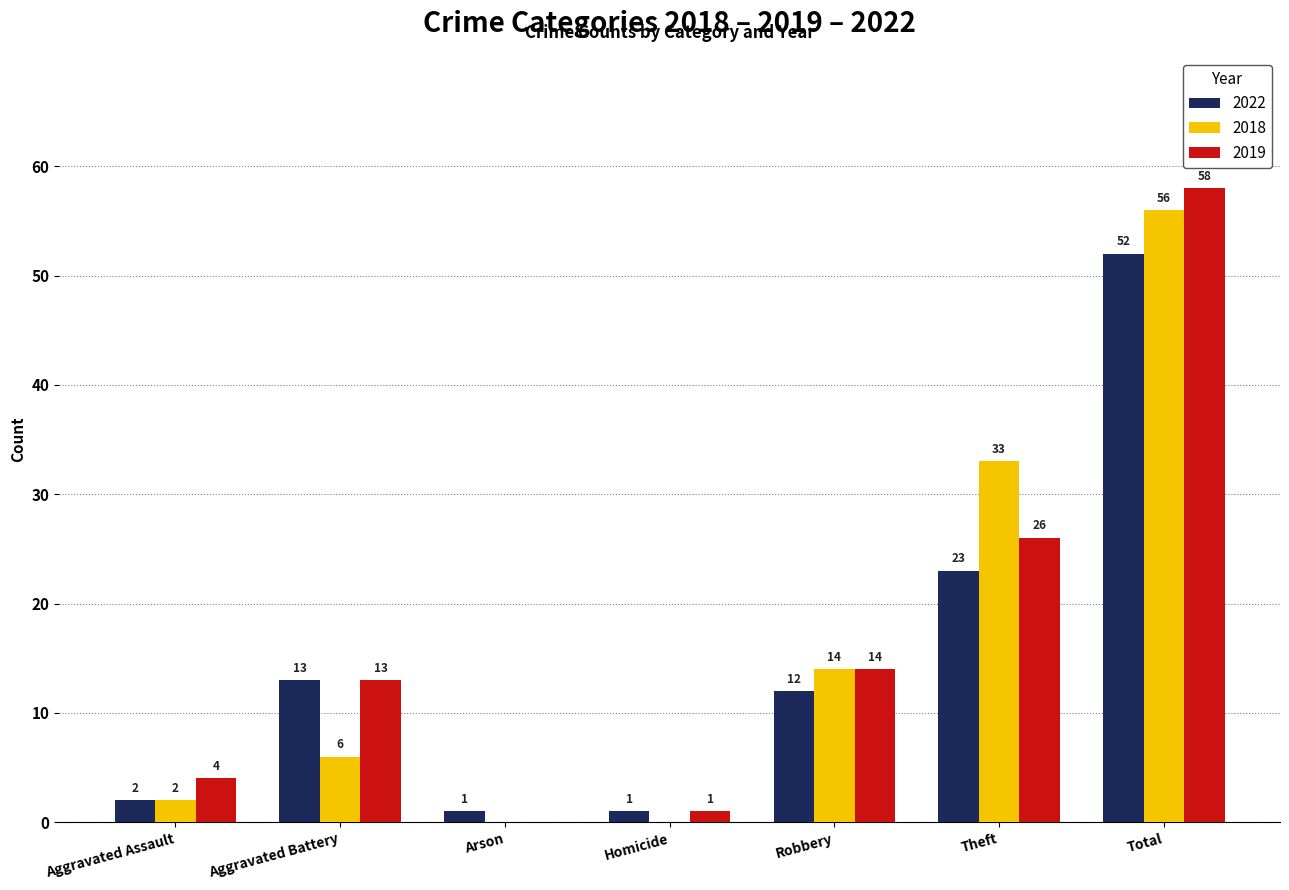

Reading left to right, extract all data points from this chart.

2022: Aggravated Assault=2	Aggravated Battery=13	Arson=1	Homicide=1	Robbery=12	Theft=23	Total=52
2018: Aggravated Assault=2	Aggravated Battery=6	Arson=0	Homicide=0	Robbery=14	Theft=33	Total=56
2019: Aggravated Assault=4	Aggravated Battery=13	Arson=0	Homicide=1	Robbery=14	Theft=26	Total=58